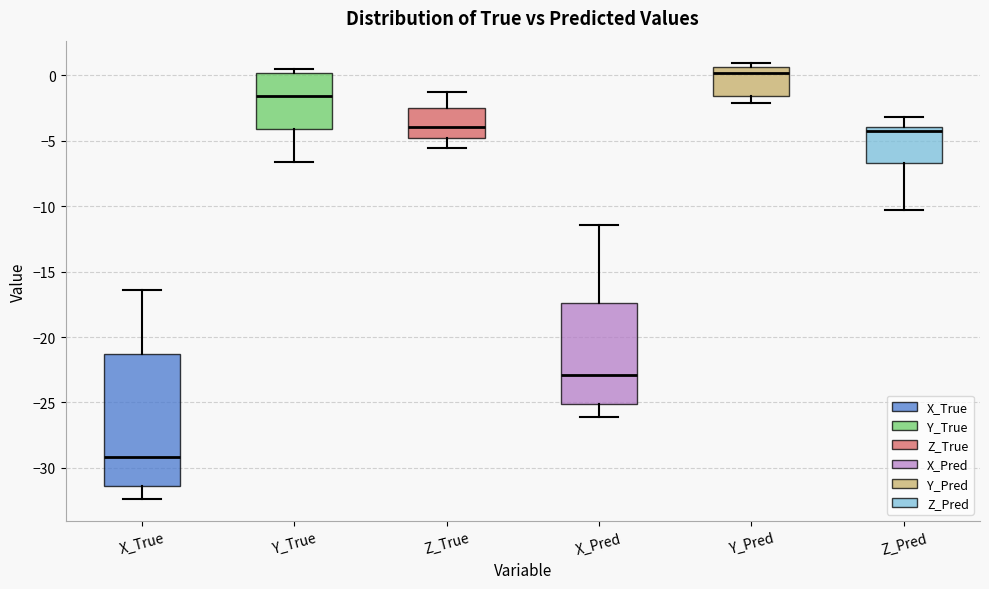

Which box's median line is the highest?

Y_Pred